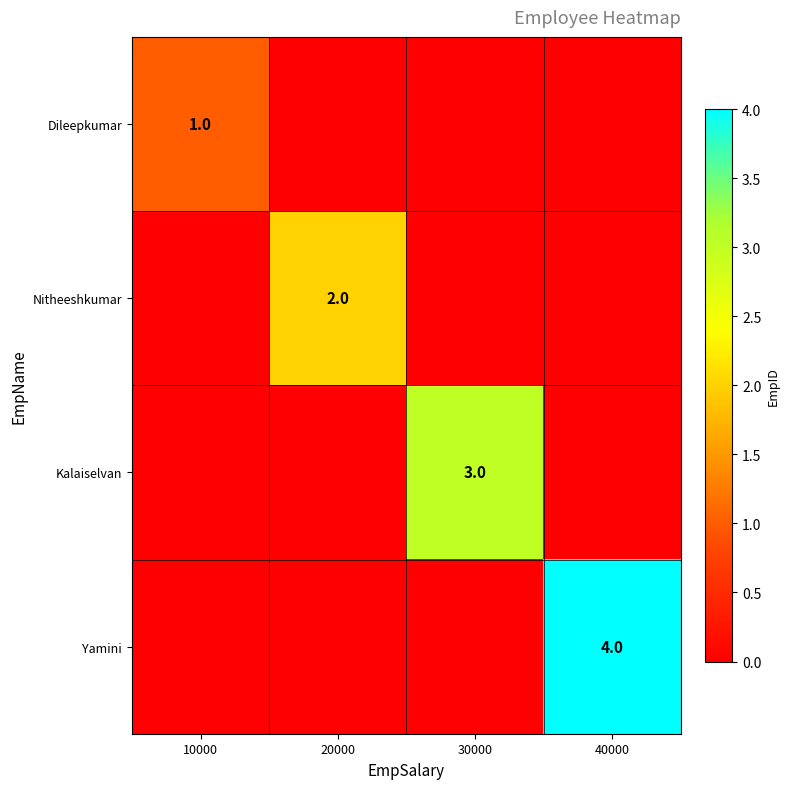

The Kalaiselvan series shows 1 at 30000. True or false?

False